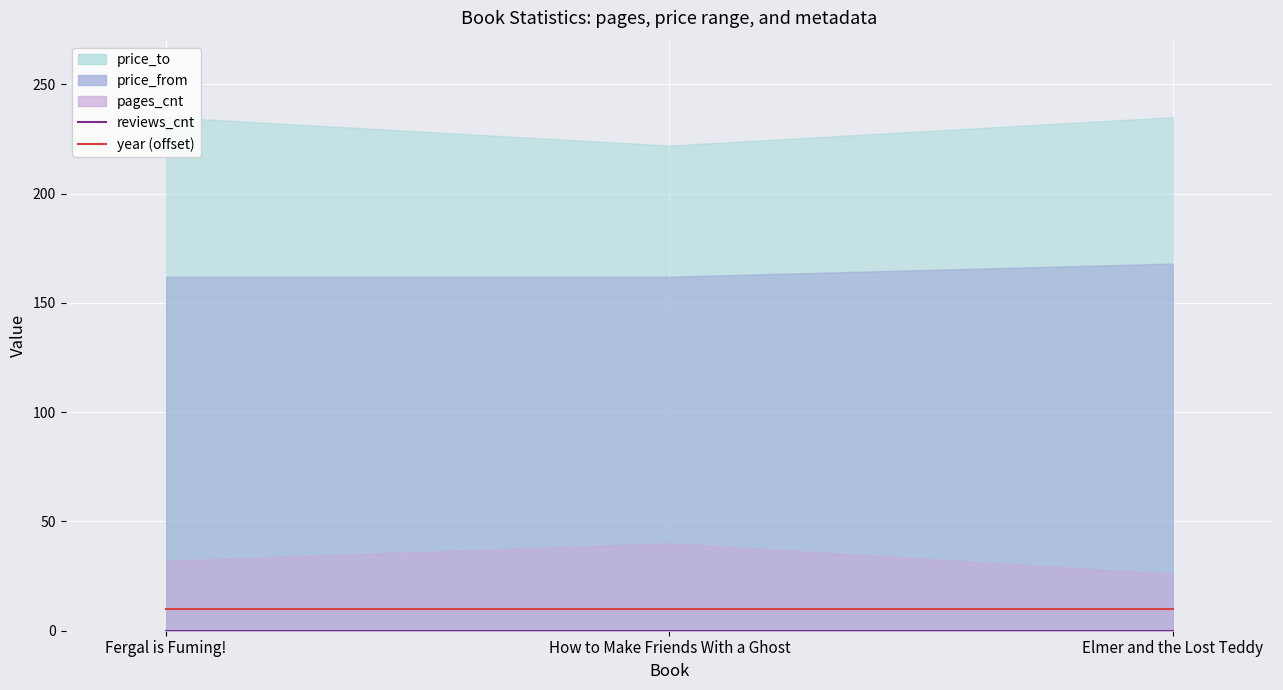

Which category has the lowest value in the year (offset) series?

Fergal is Fuming!